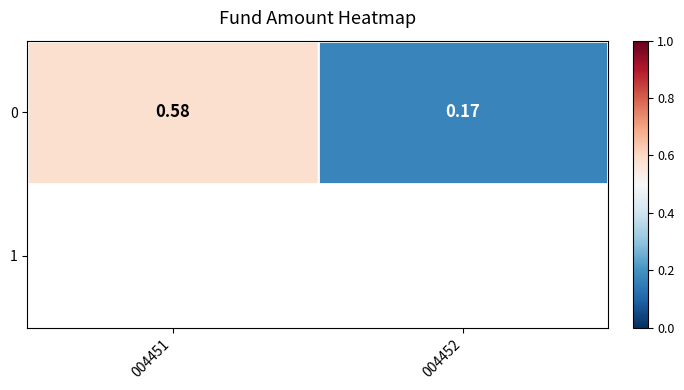

What is the sum of all values?

0.8